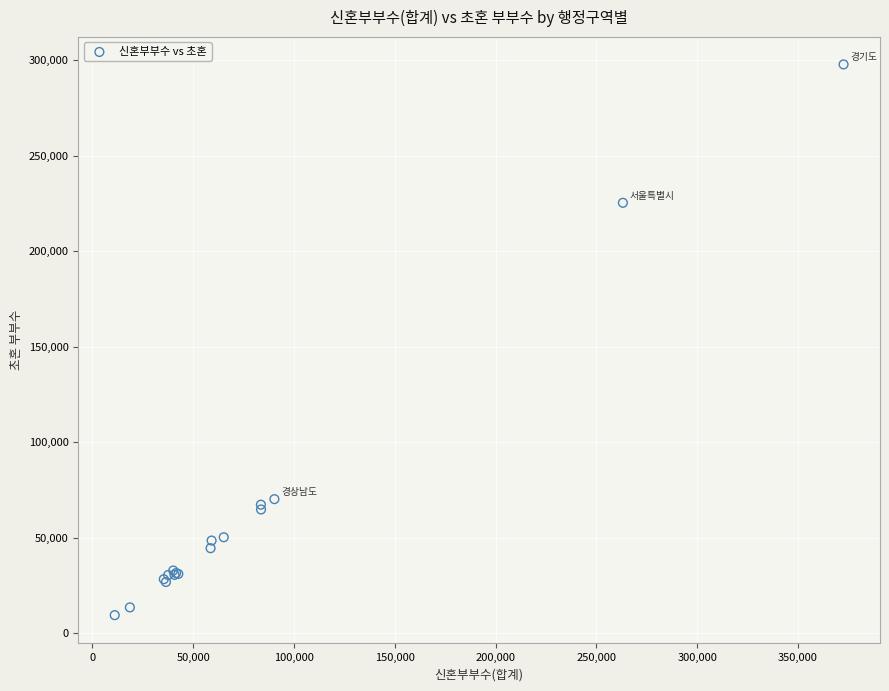

What Y value in the scatter plot is closest to 153613?

225322